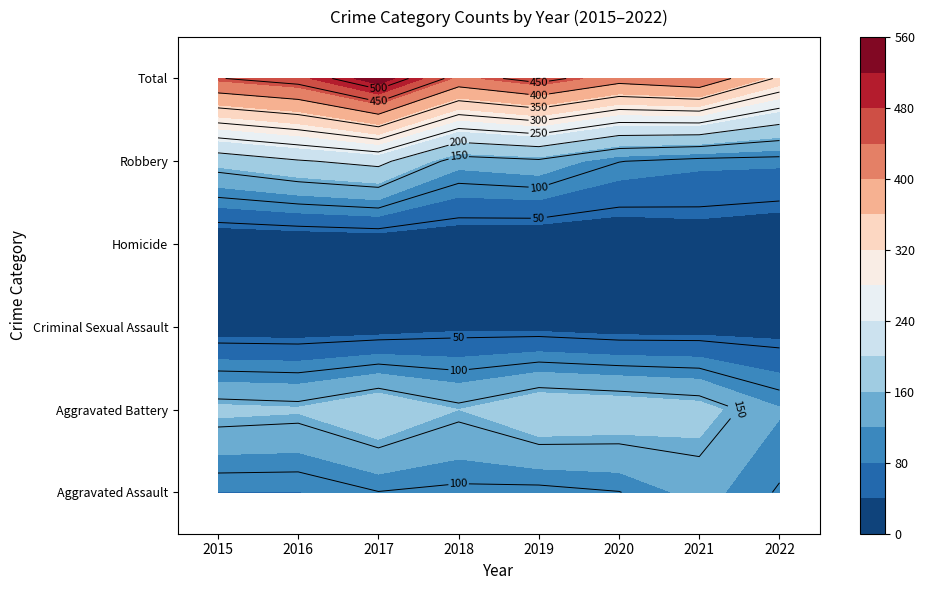

List the labels in order of Homicide value, smallest first.

2015, 2019, 2020, 2016, 2022, 2018, 2017, 2021